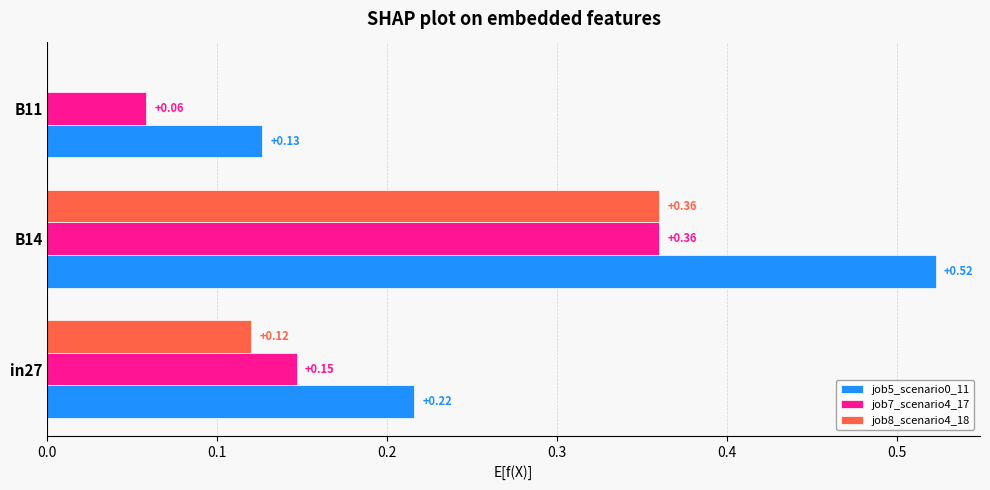

What is the sum of the job5_scenario0_11 values at in27 and B11?

0.3